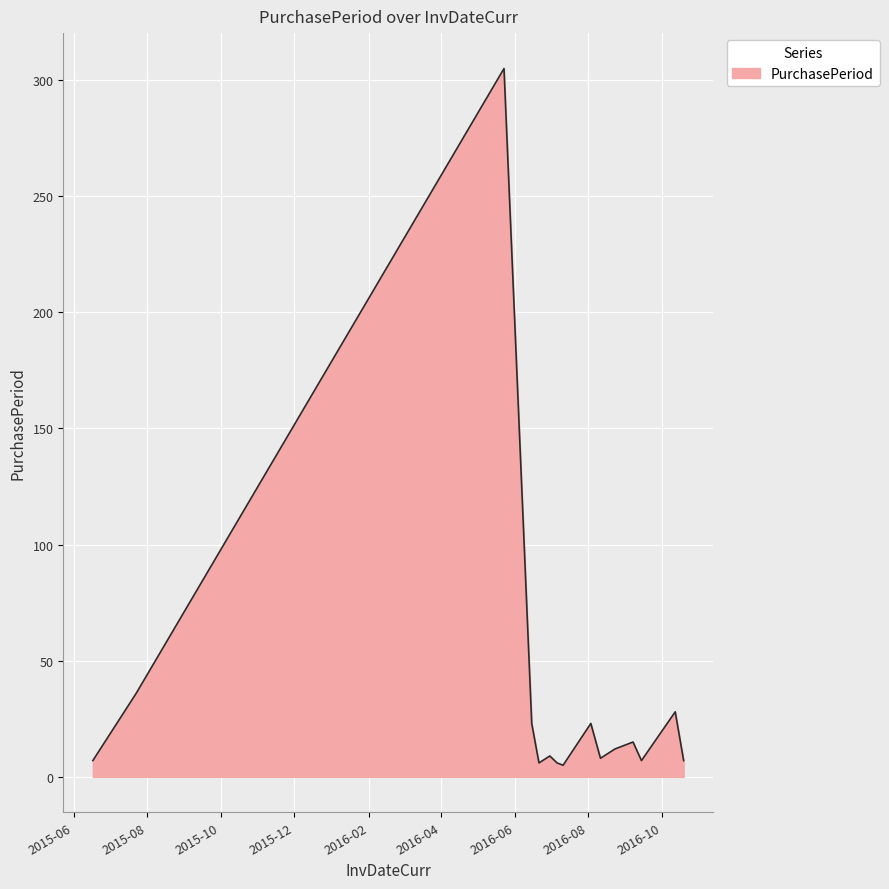

What is the smallest value displayed?

5